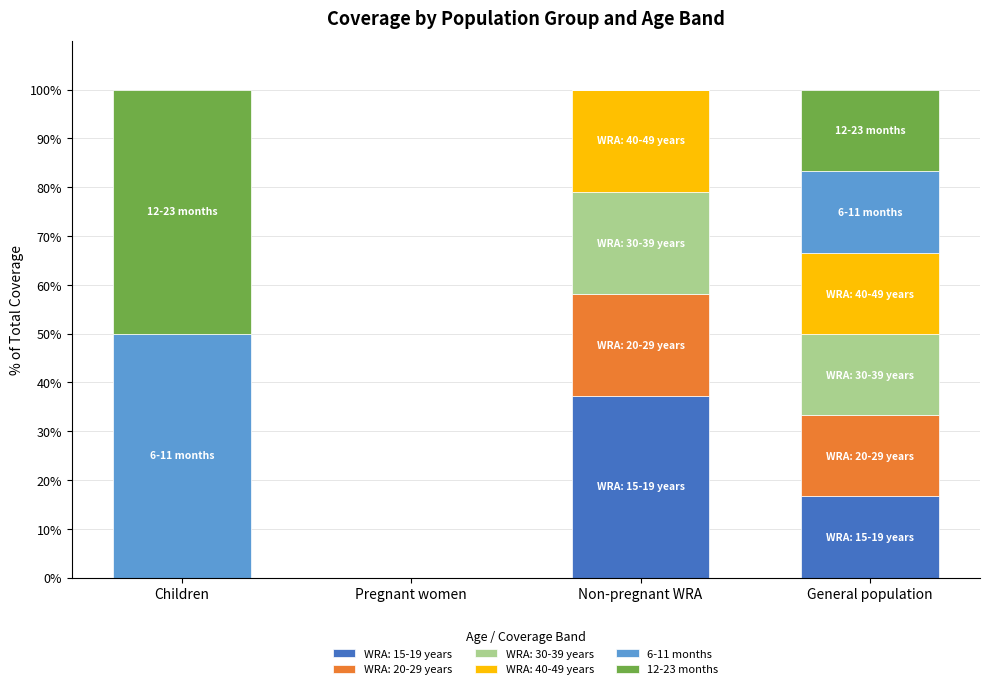

What is the sum of all WRA: 15-19 years values?

53.9